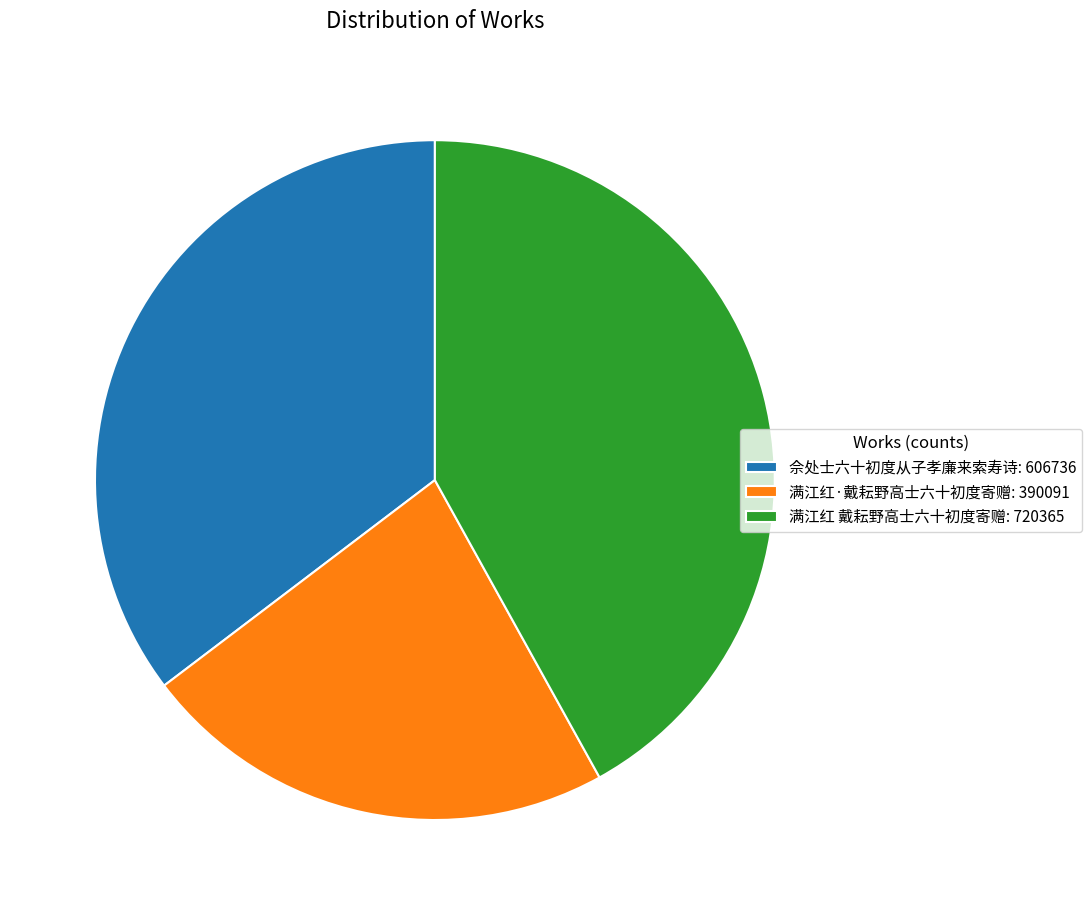

How many slices are in this pie chart?

3